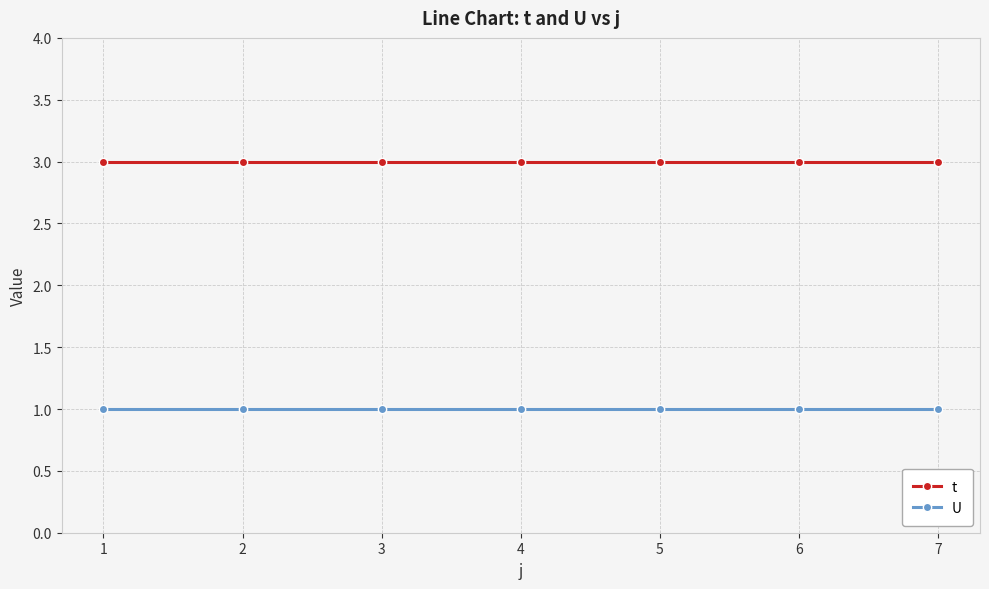

True or false: U and t intersect in this chart.

False